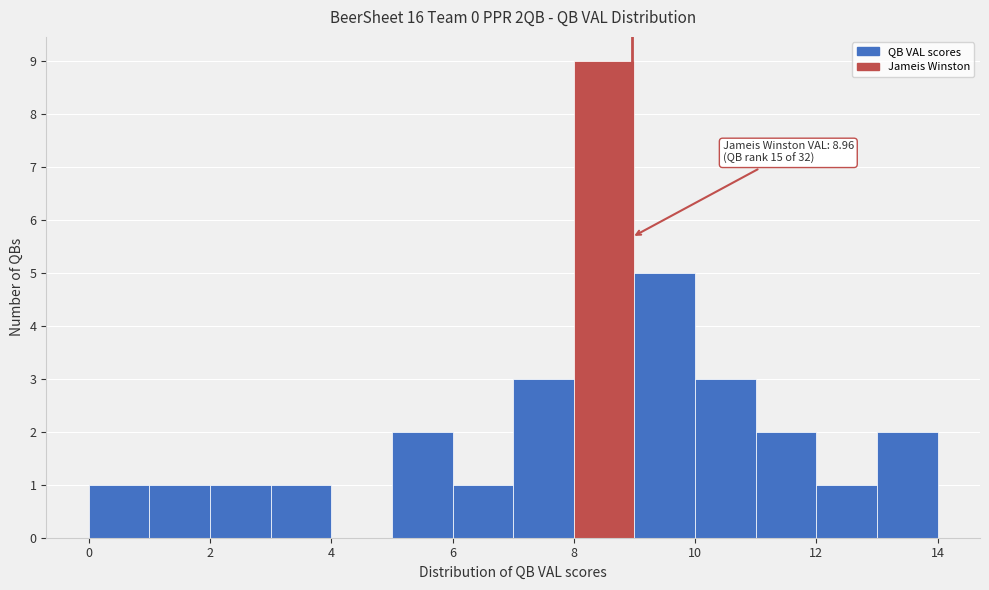

Over which range of the x-axis is the bar tallest?

8 to 9